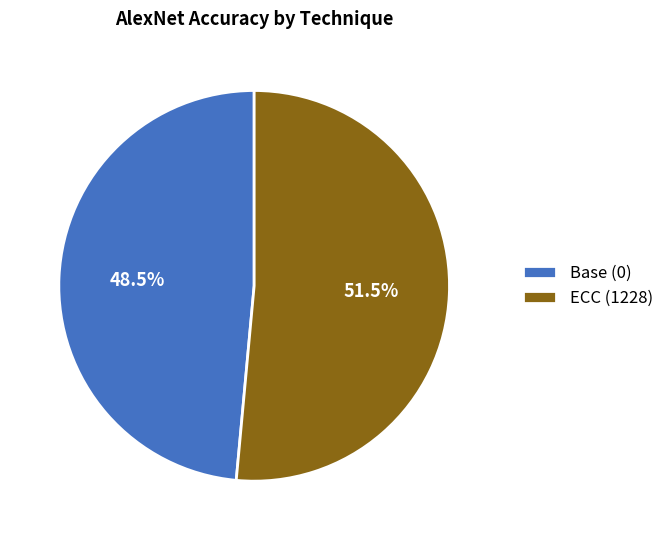

Is there a majority slice in this chart?

Yes